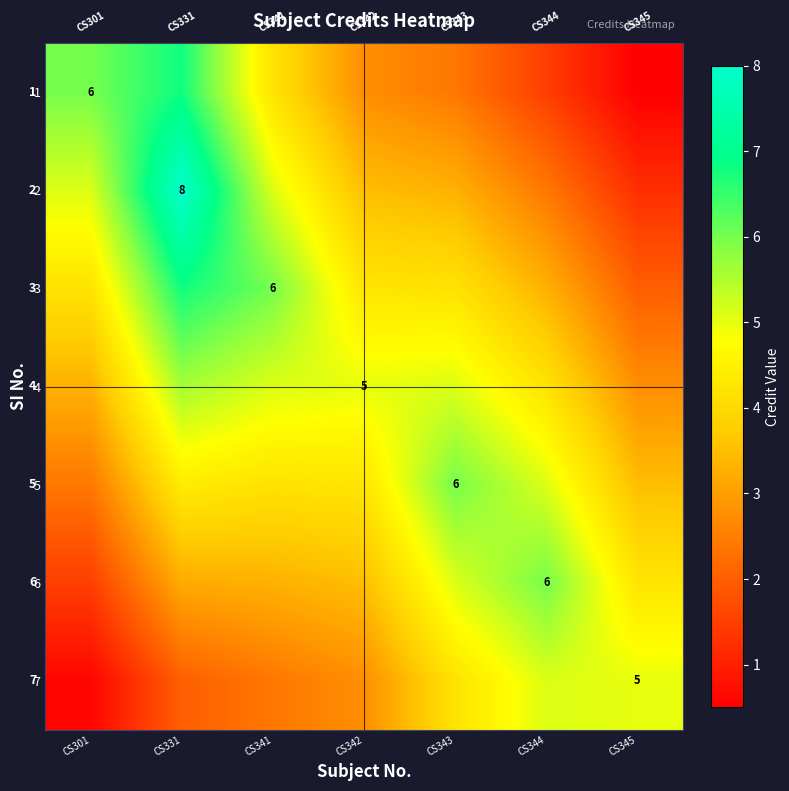

What is the minimum value shown in the chart?

0.5